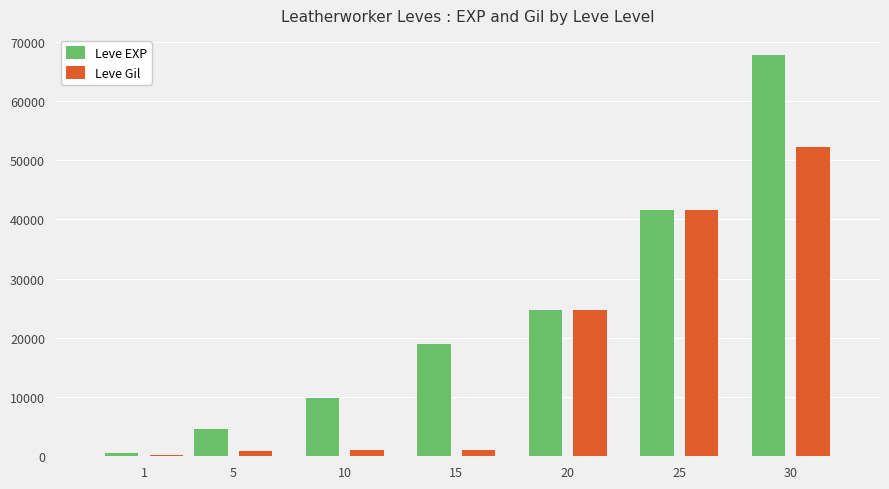

Is the value of Leve EXP at 25 greater than the value of Leve Gil at 5?

Yes